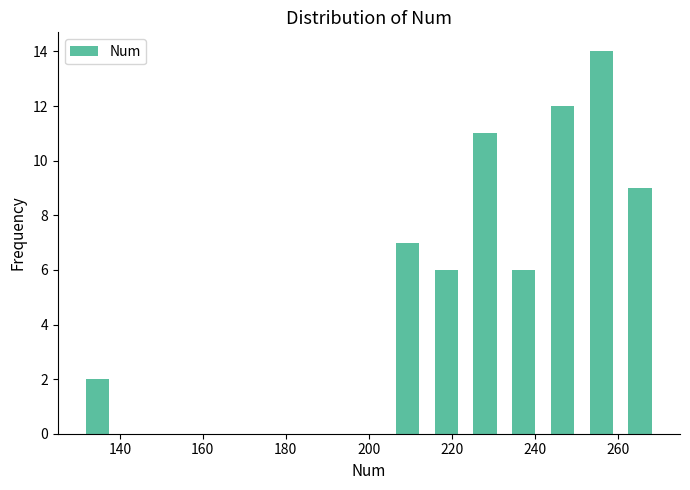

Reading left to right, list every bar in this chart as the range it spans on the x-axis followed by its height. Neither the bar edges nor the heights are printed on the chart, so give them approximately, as read against the axes.

130 to 140: 2
140 to 148: 0
148 to 158: 0
158 to 168: 0
168 to 176: 0
176 to 186: 0
186 to 196: 0
196 to 204: 0
204 to 214: 7
214 to 224: 6
224 to 232: 11
232 to 242: 6
242 to 252: 12
252 to 260: 14
260 to 270: 9